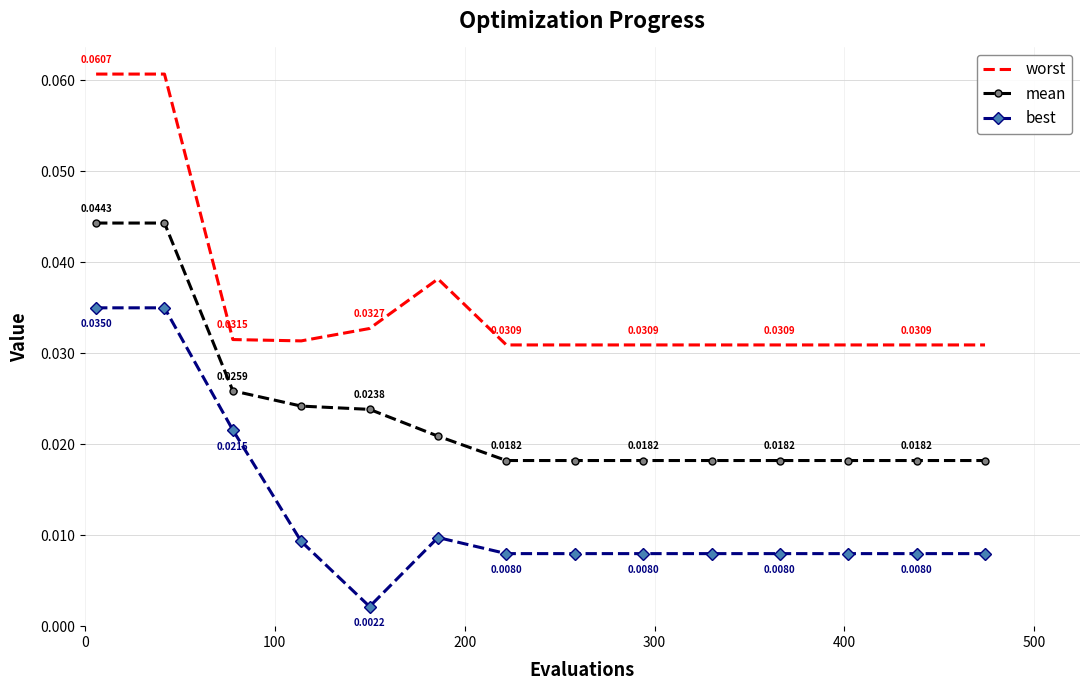

List the series in order of their peak value, highest first.

worst, mean, best